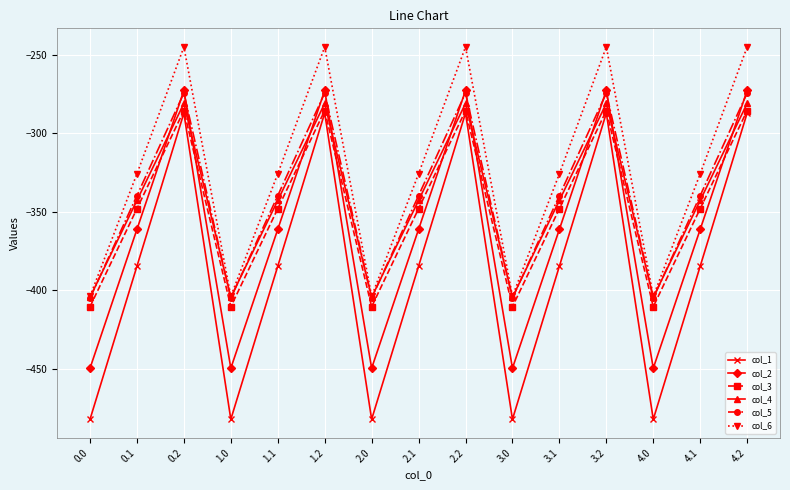

What is the label of the 11th point from the right?

1.1